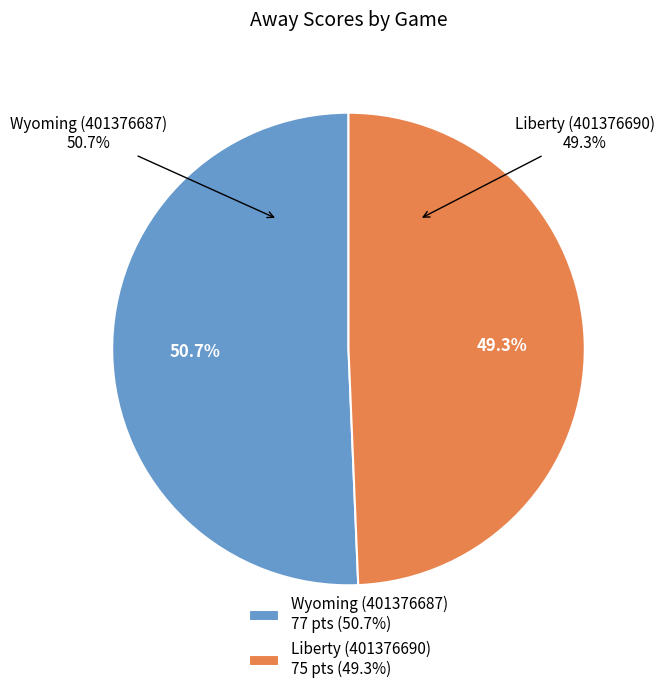

Approximately how many times larger is the value at Liberty (401376690) compared to Wyoming (401376687)?

1.0